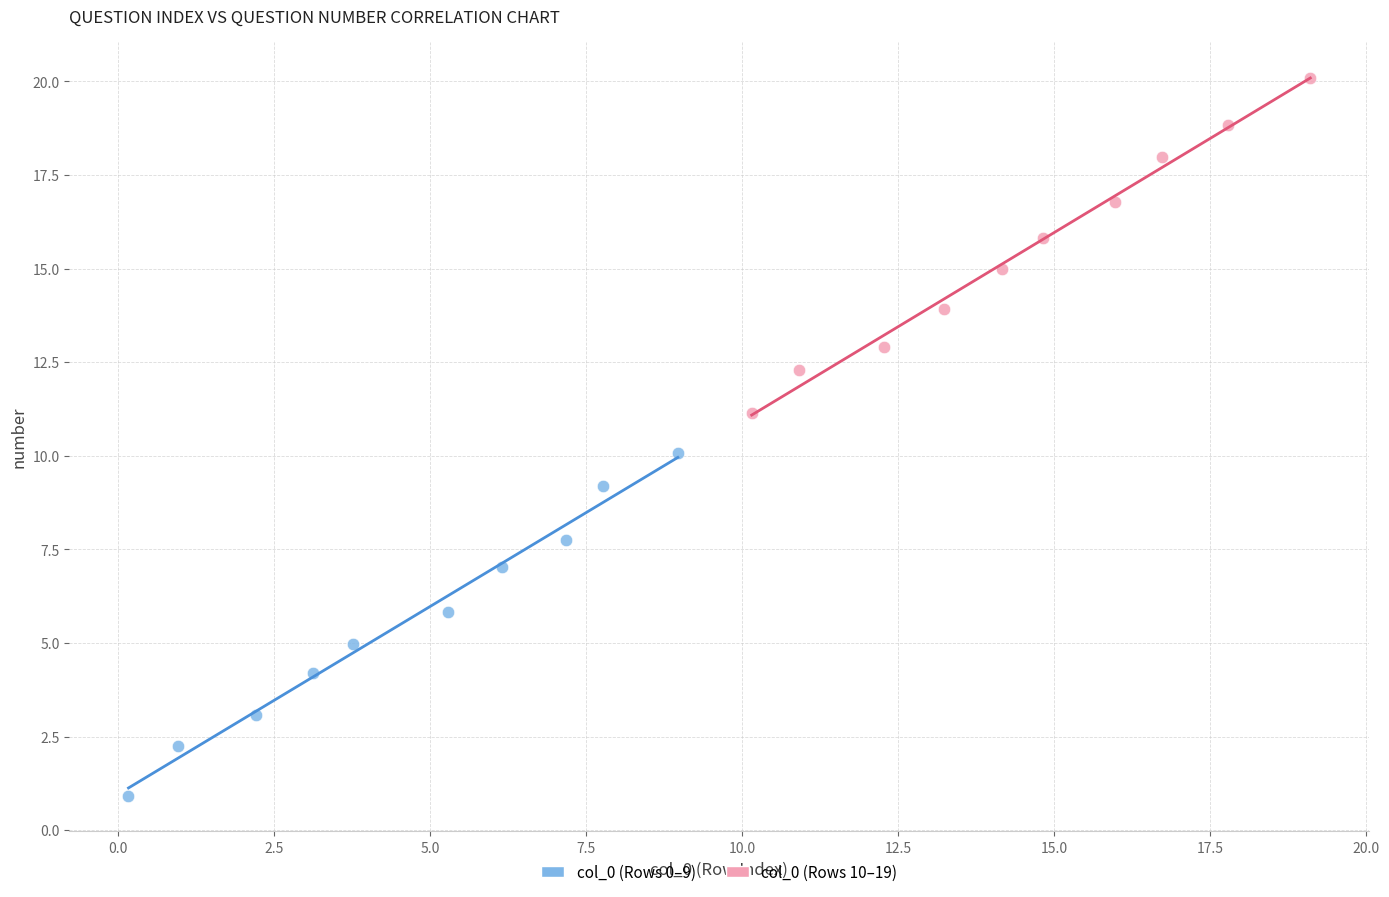

Which series has the largest Y range (max minus min)?

col_0 (Rows 0–9)